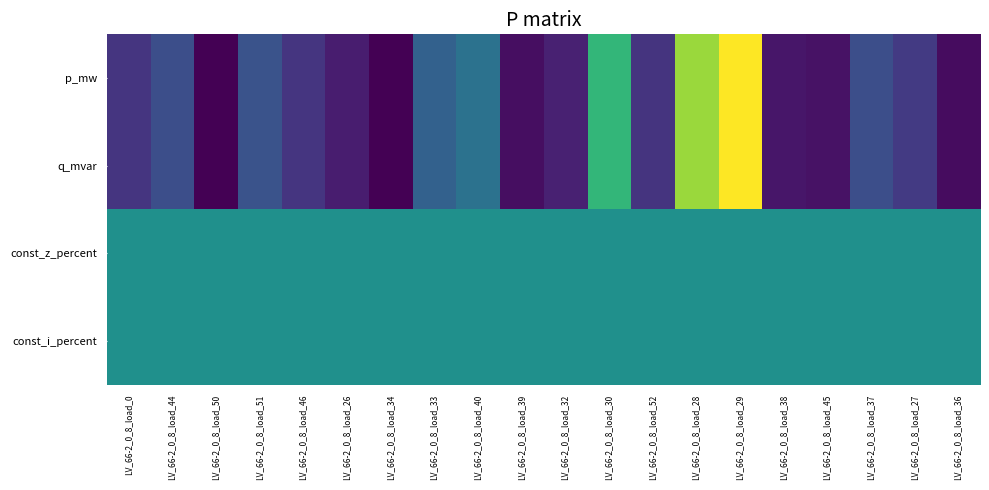

What is the minimum value shown in the chart?

-1.0